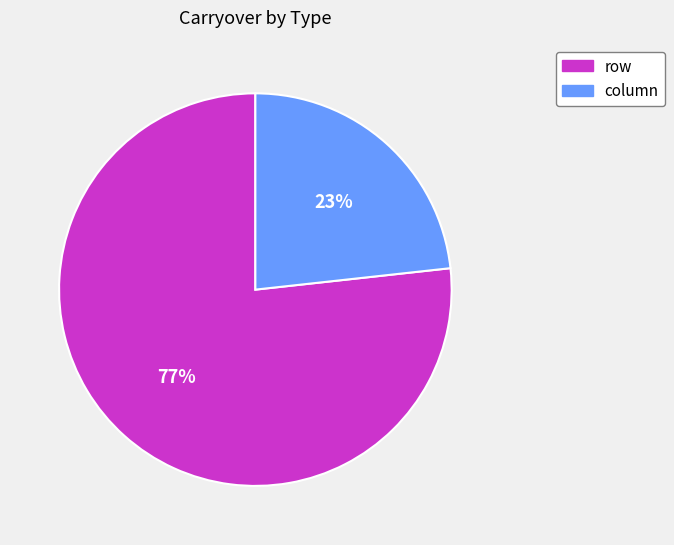

To the nearest percent, what is the combined percentage of row and column?

100%